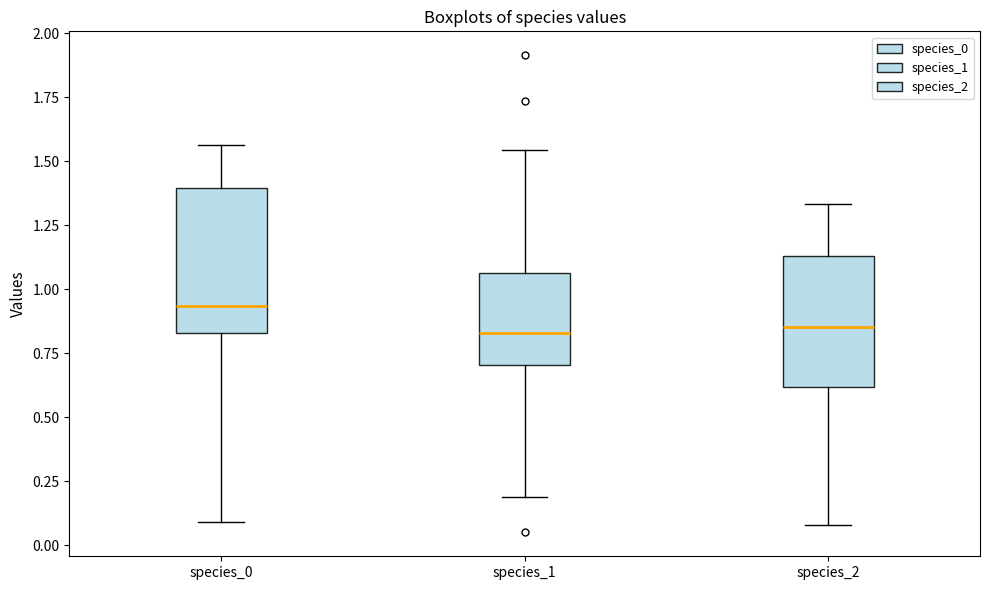

Where does the lower whisker of the box for species_2 end on the y-axis? The values are not printed on the chart, so give them approximately, as read against the axis.

0.10